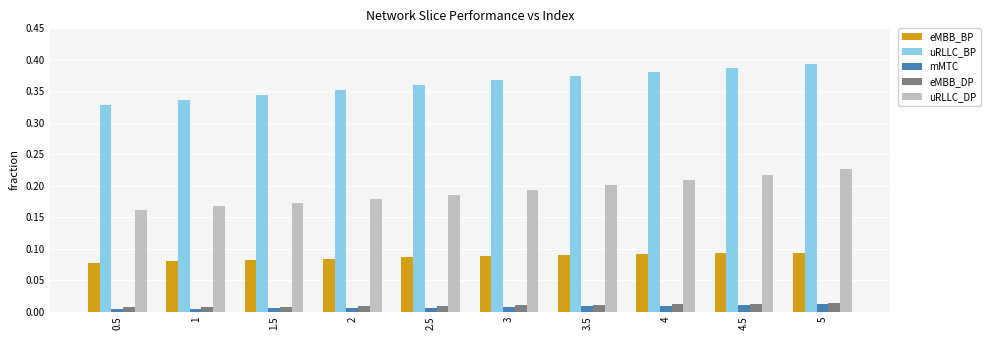

At how many categories does at least one series exceed 0?

10